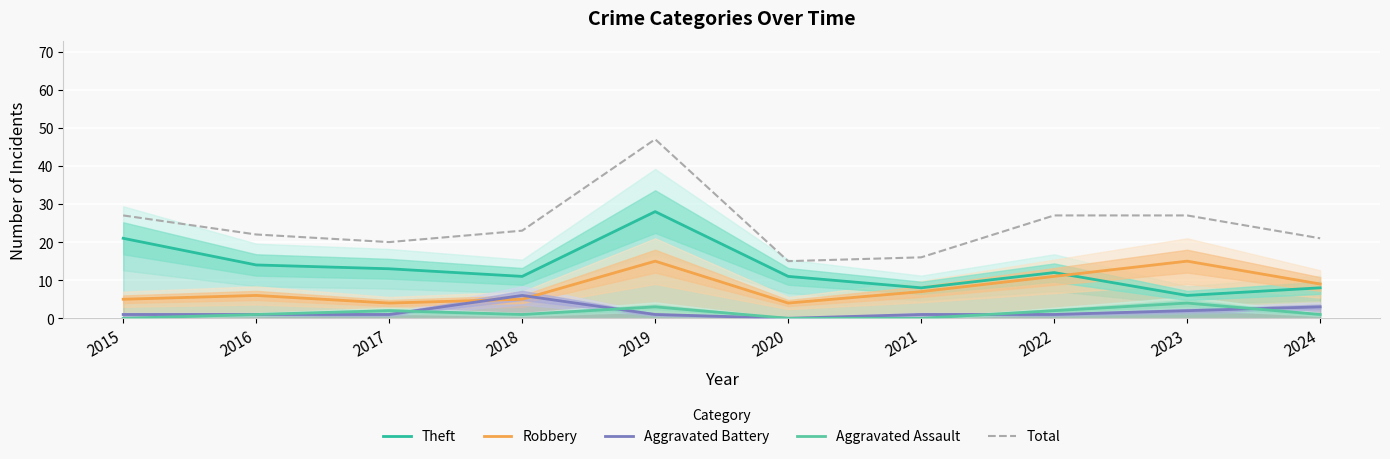

What is the sum of the Total values at 2018 and 2019?

70